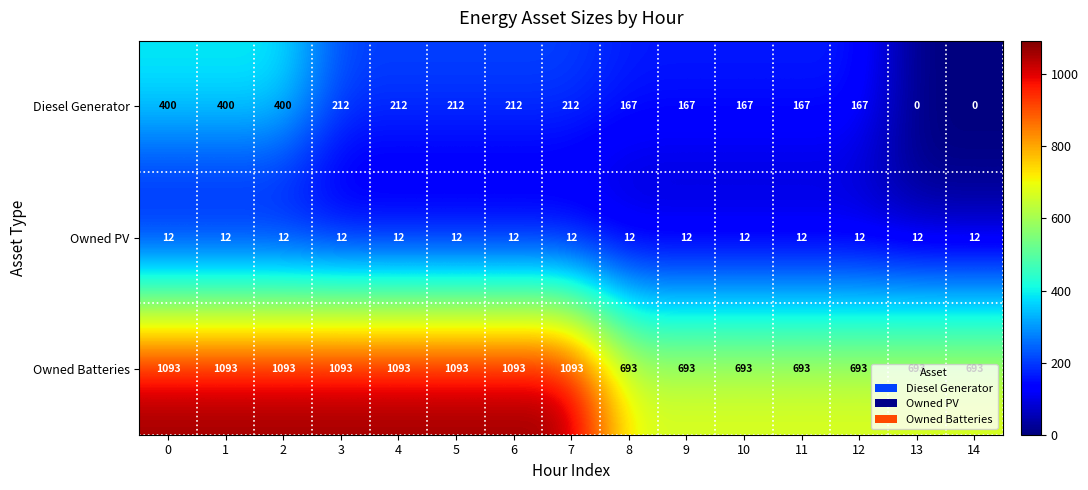

What is the difference between the highest and lowest values at 8?

681